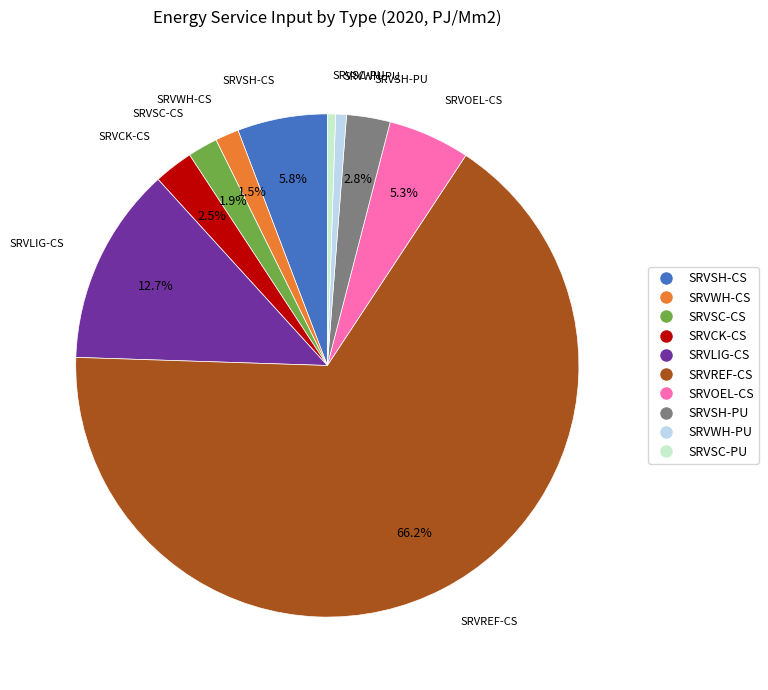

Which category has the biggest portion of the pie?

SRVREF-CS